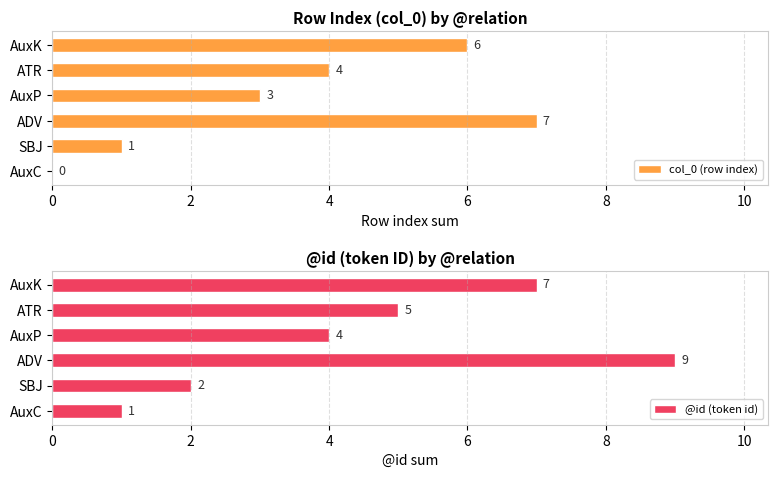

True or false: @id (token id) has a value of 9 at ADV.

True